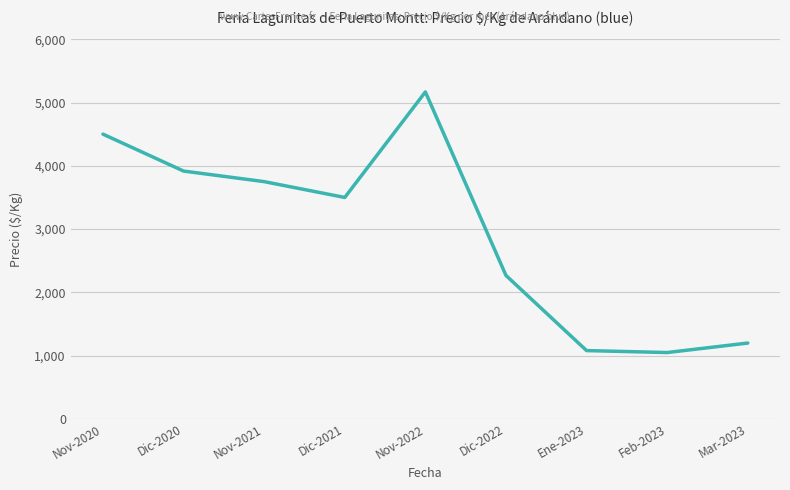

What is the difference between the values at Nov-2020 and Nov-2021?

750